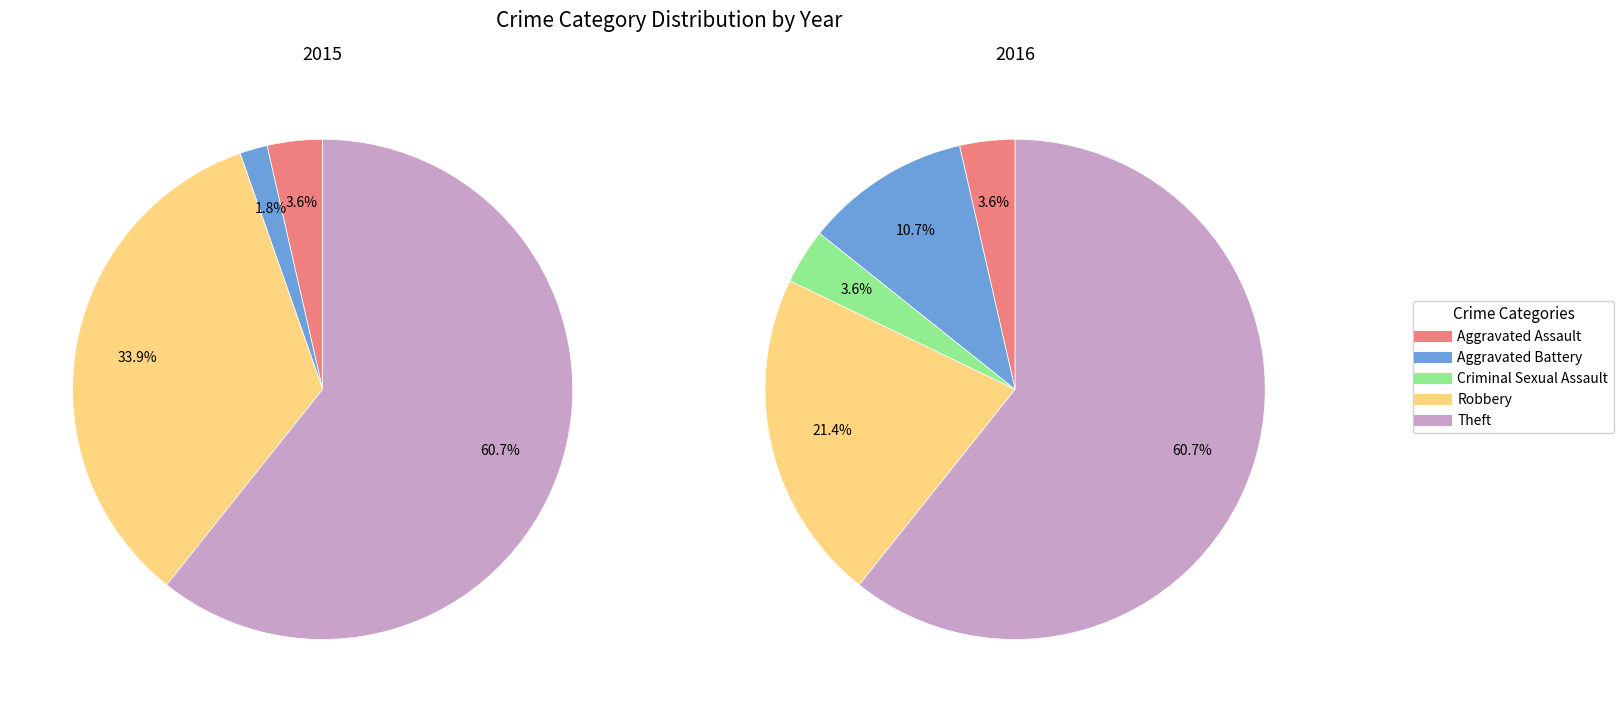

What is the smallest slice in the pie chart?

Criminal Sexual Assault